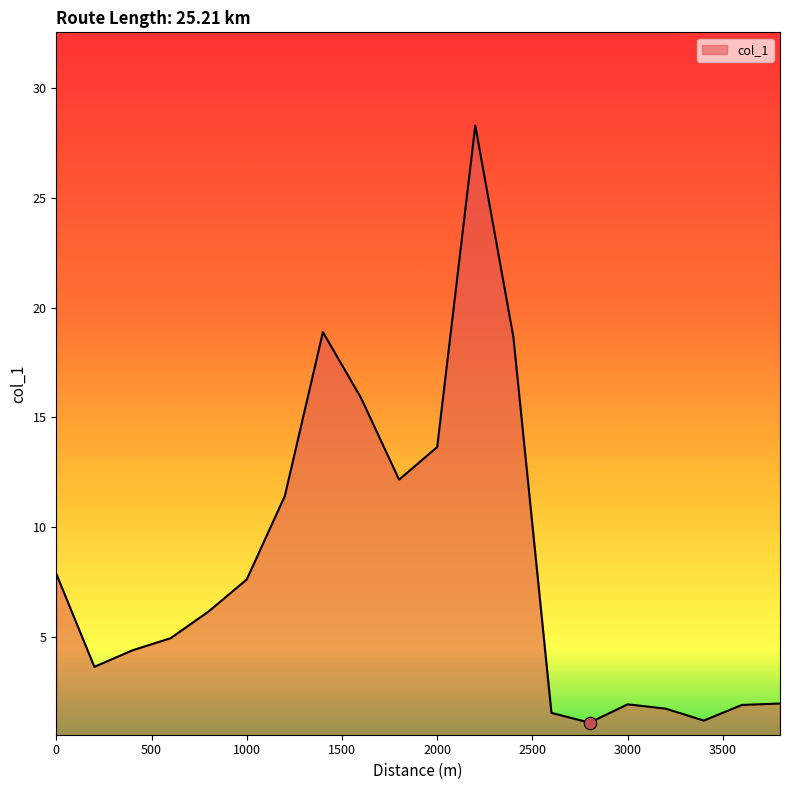

What is the maximum value shown in the chart?

28.3